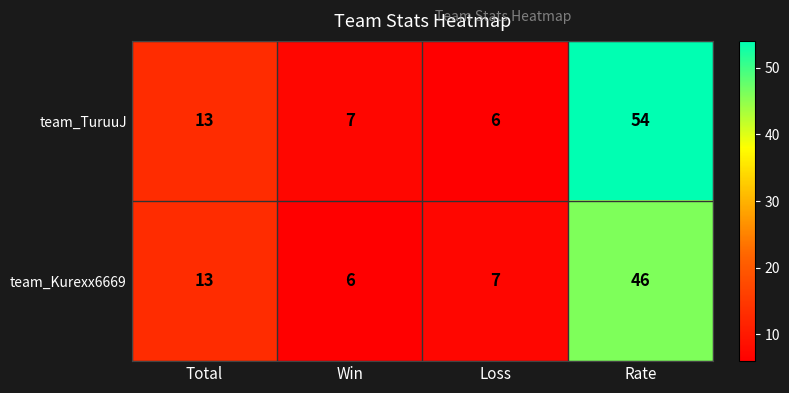

What is the smallest value displayed?

6